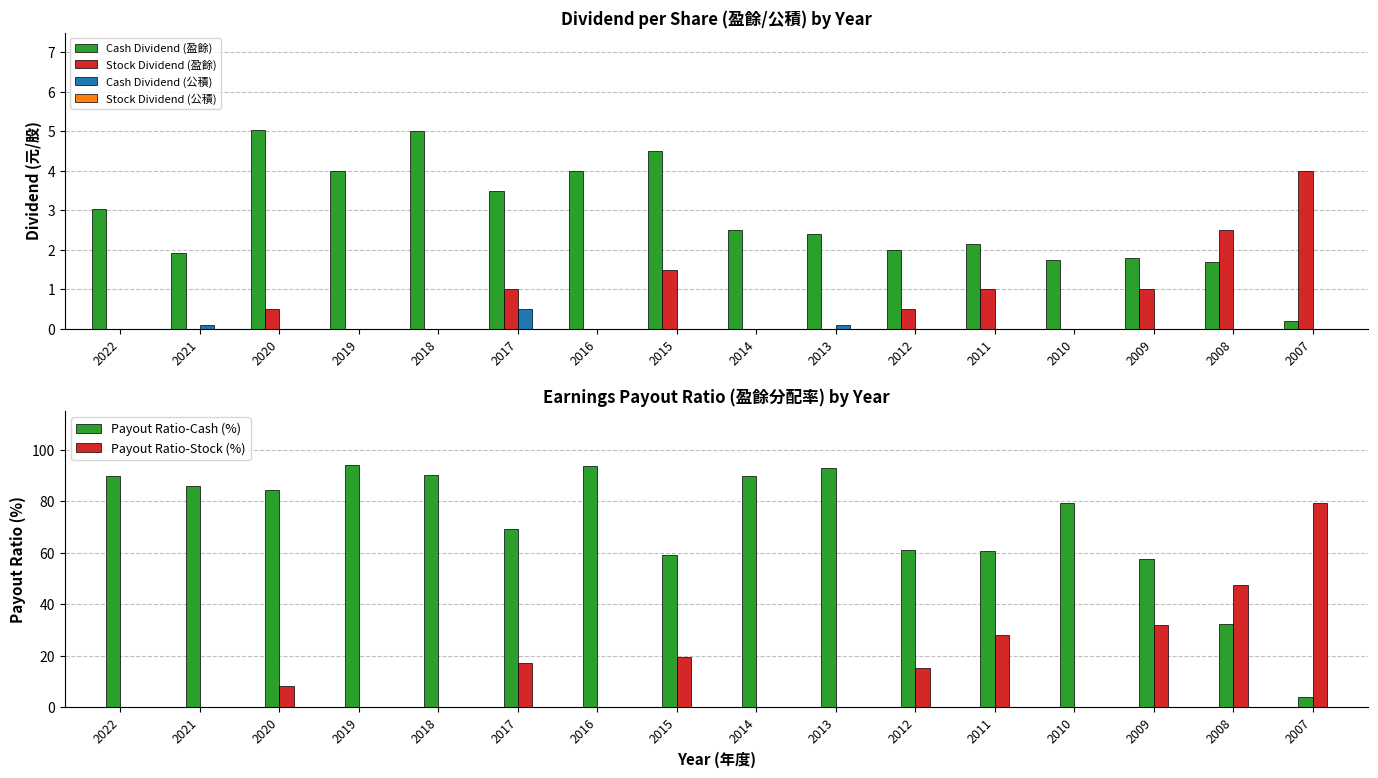

Which category has the lowest value in the Stock Dividend (公積) series?

2022